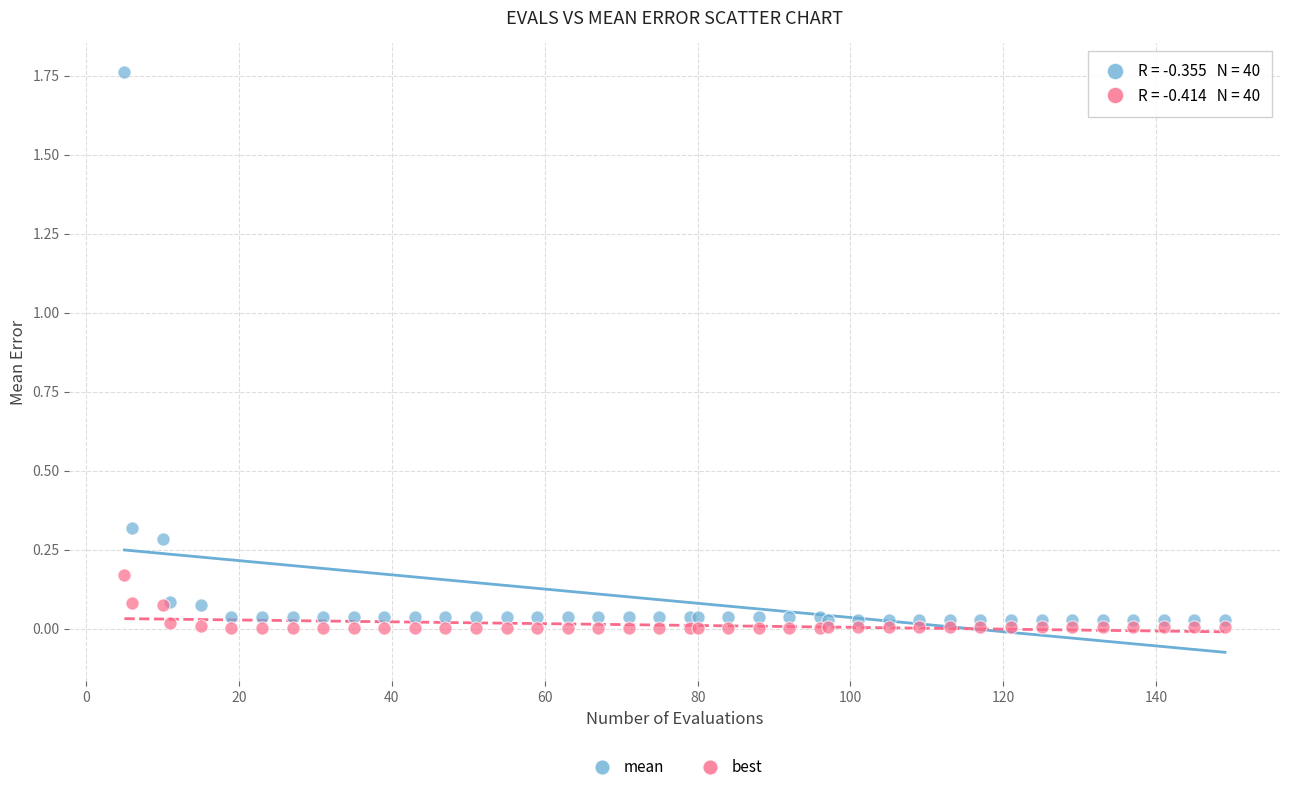

What is the X range (max minus min) for the scatter plot?

144.0